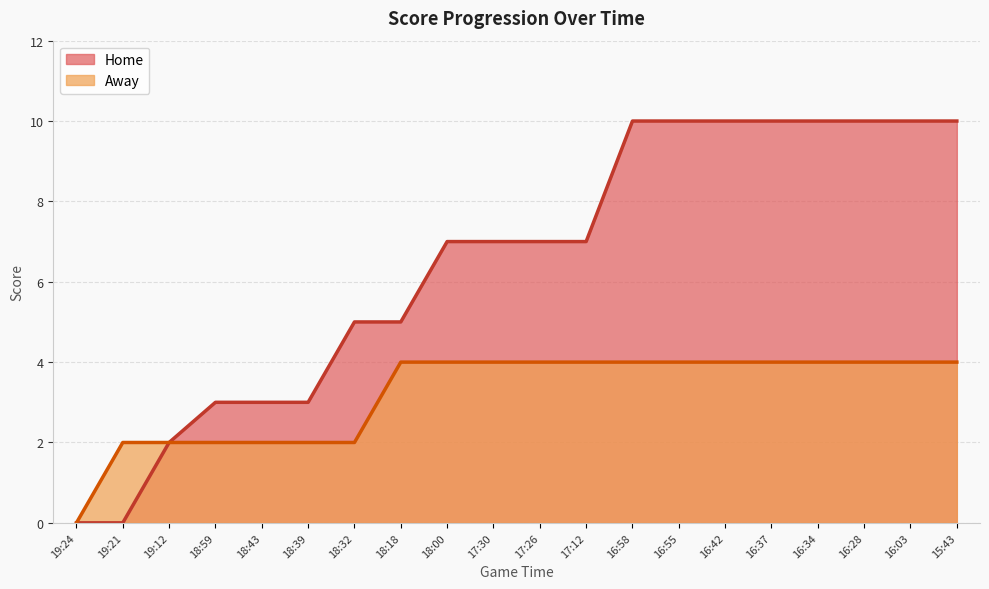

Count the Away values in the range 2 to 4.

19